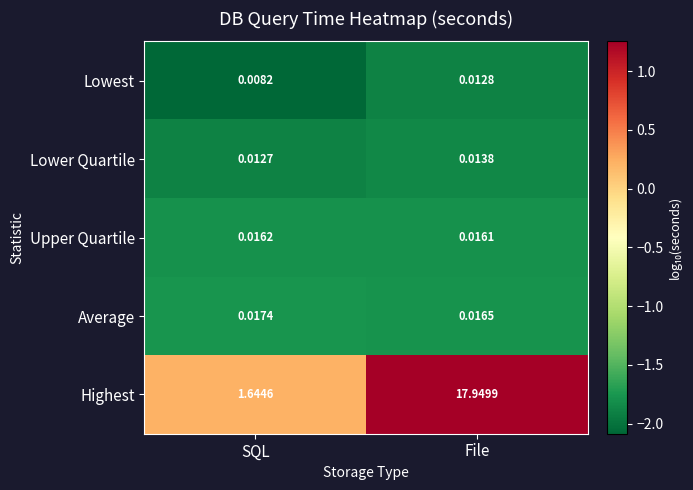

Between SQL and File, which series saw the biggest shift?

Highest